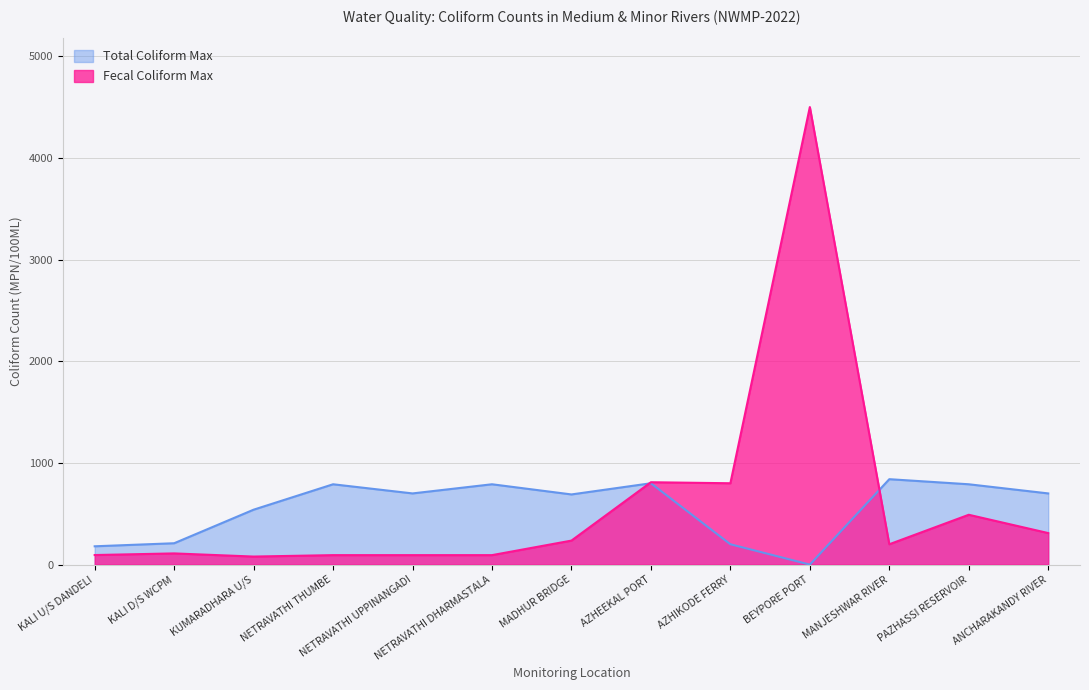

In Fecal Coliform Max (MPN/100ML), how many points are lower than both neighbors (excluding endpoints)?

3